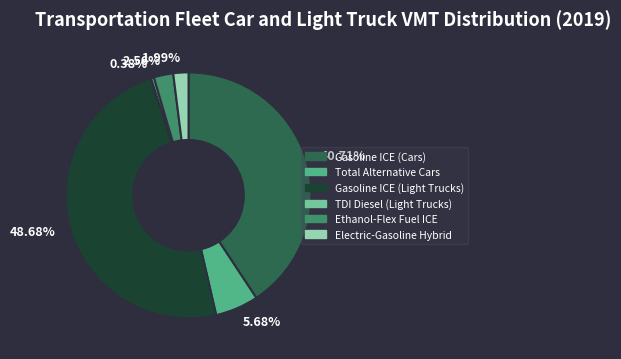

Combined, do 0.38% and 1.99% account for over 50%?

No